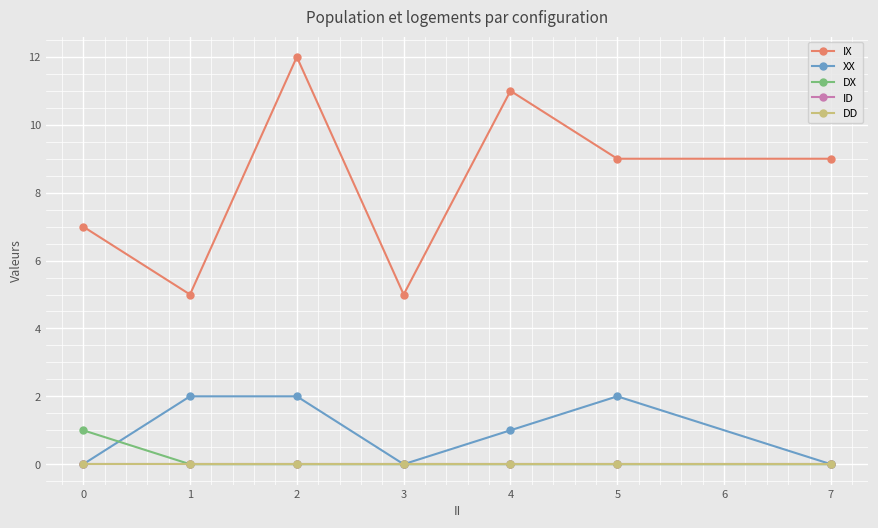

True or false: XX and IX cross at least once.

False